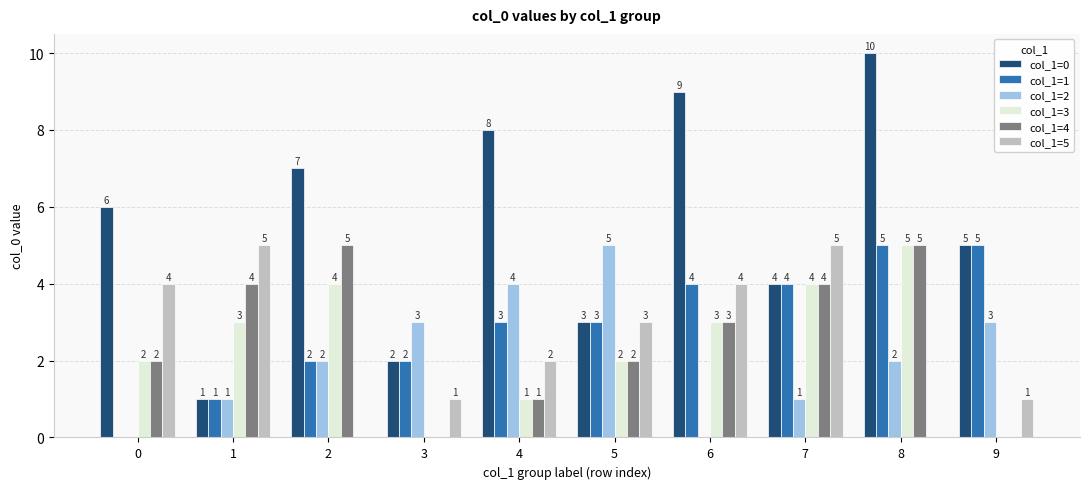

Reading left to right, extract all data points from this chart.

col_1=0: 0=6	1=1	2=7	3=2	4=8	5=3	6=9	7=4	8=10	9=5
col_1=1: 0=0	1=1	2=2	3=2	4=3	5=3	6=4	7=4	8=5	9=5
col_1=2: 0=0	1=1	2=2	3=3	4=4	5=5	6=0	7=1	8=2	9=3
col_1=3: 0=2	1=3	2=4	3=0	4=1	5=2	6=3	7=4	8=5	9=0
col_1=4: 0=2	1=4	2=5	3=0	4=1	5=2	6=3	7=4	8=5	9=0
col_1=5: 0=4	1=5	2=0	3=1	4=2	5=3	6=4	7=5	8=0	9=1